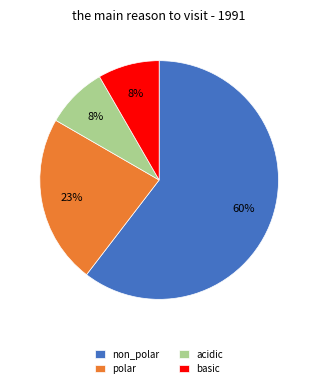

The acidic slice represents 2% of the pie. True or false?

False